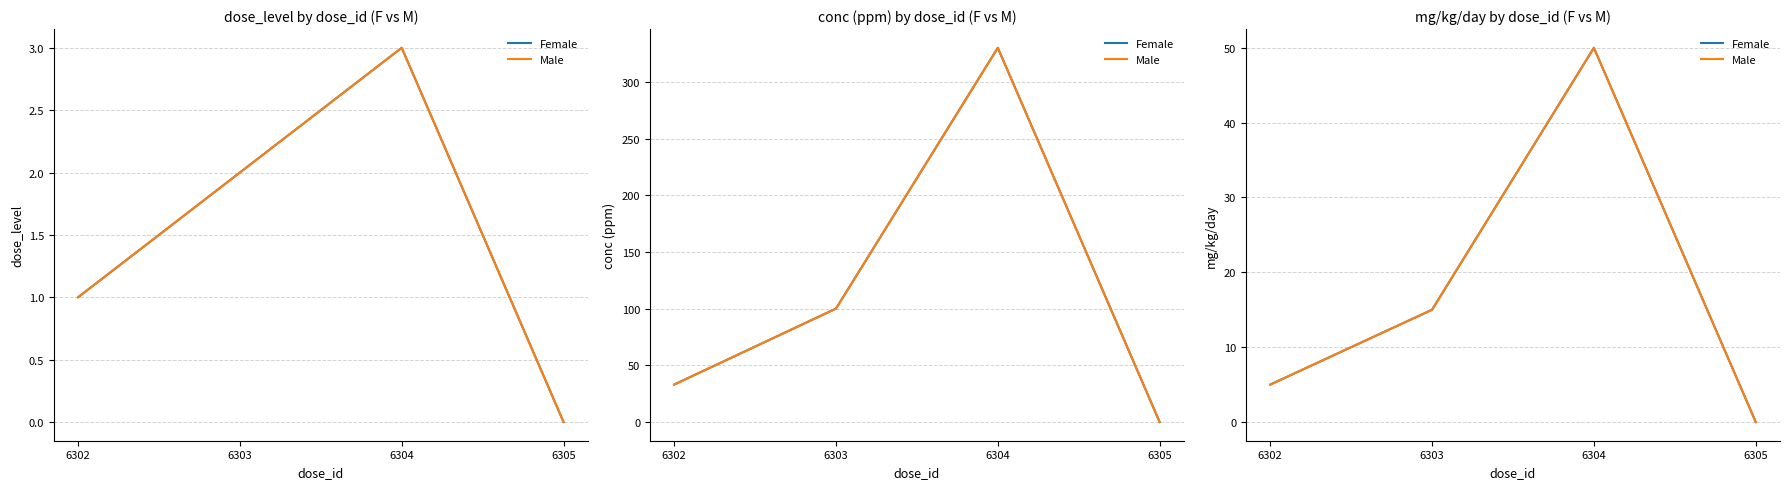

True or false: Male has a value of 7 at 6302.

False